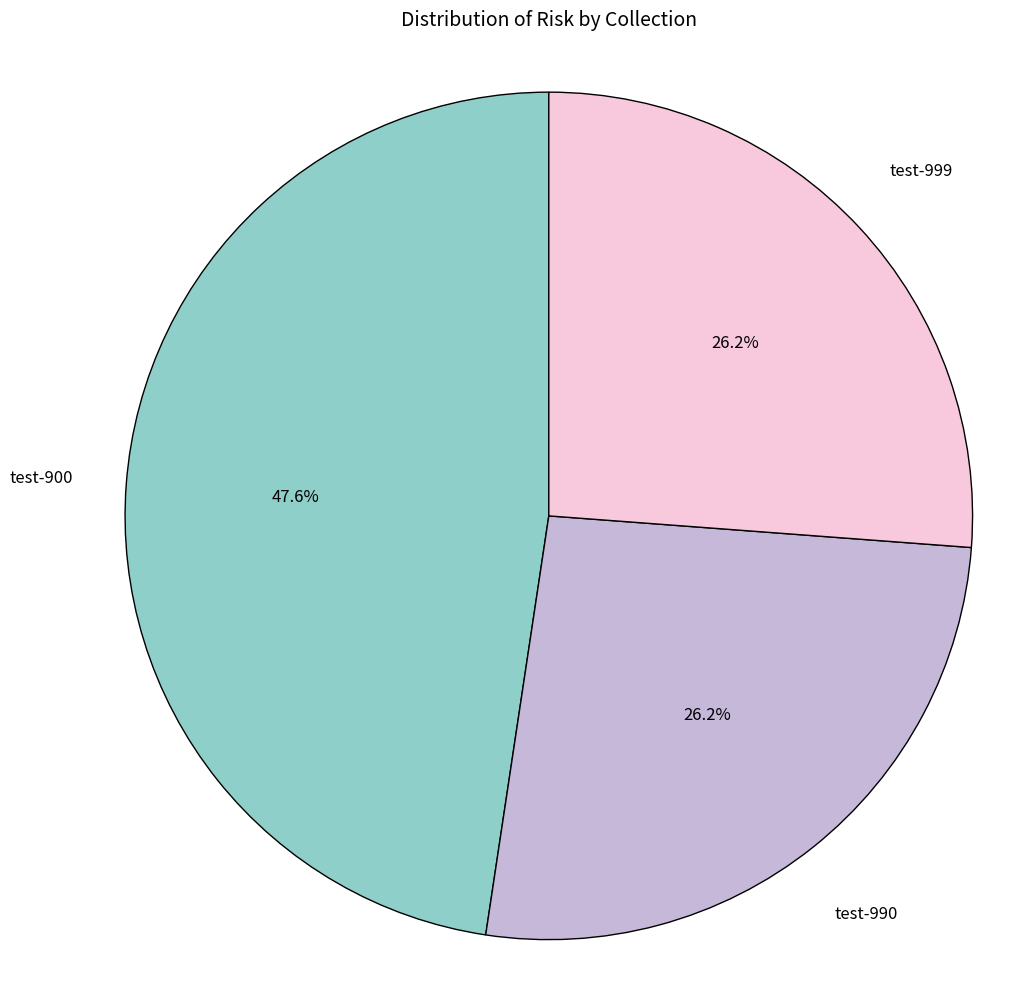

Which category has the biggest portion of the pie?

test-900